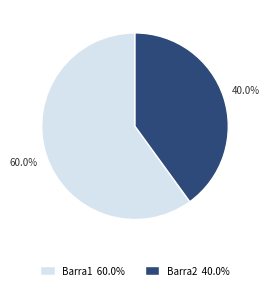

What is the largest slice in the pie chart?

Barra1